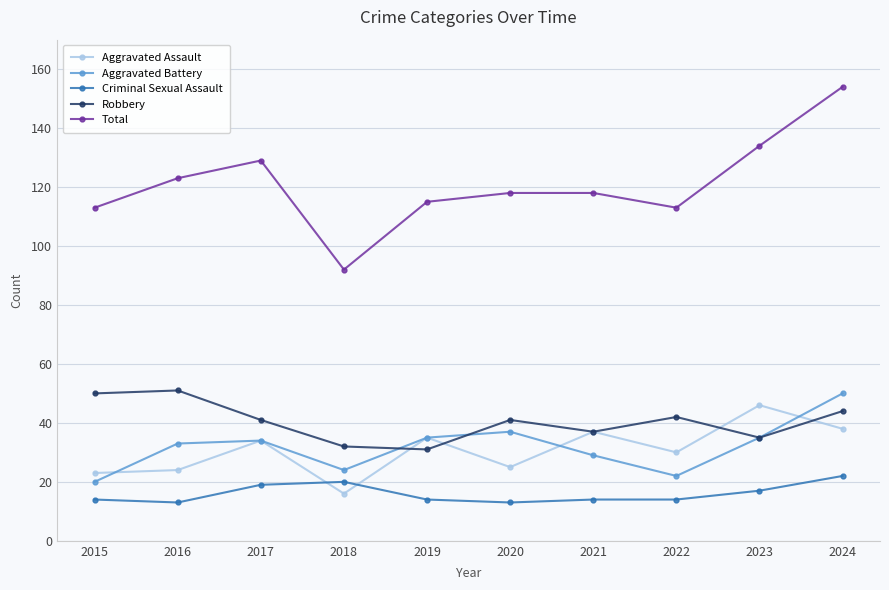

True or false: Criminal Sexual Assault and Robbery intersect in this chart.

False